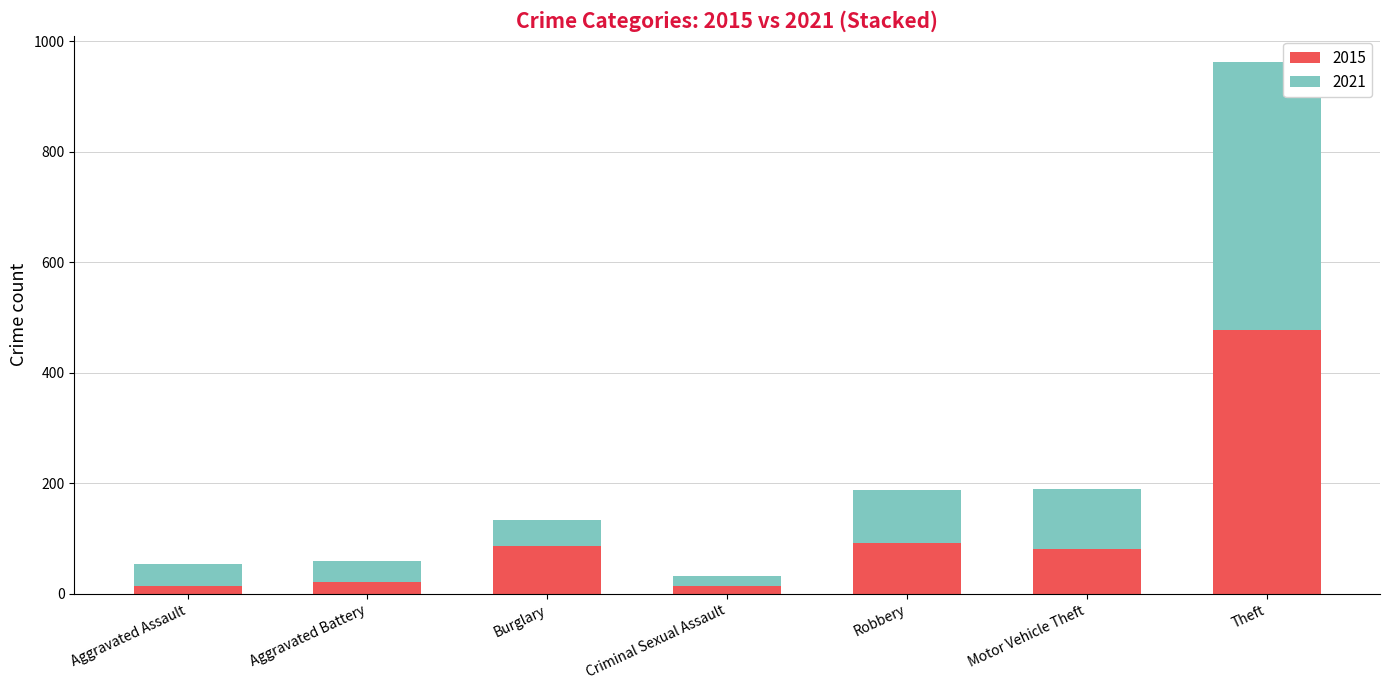

What are all the series names shown in the legend?

2015, 2021